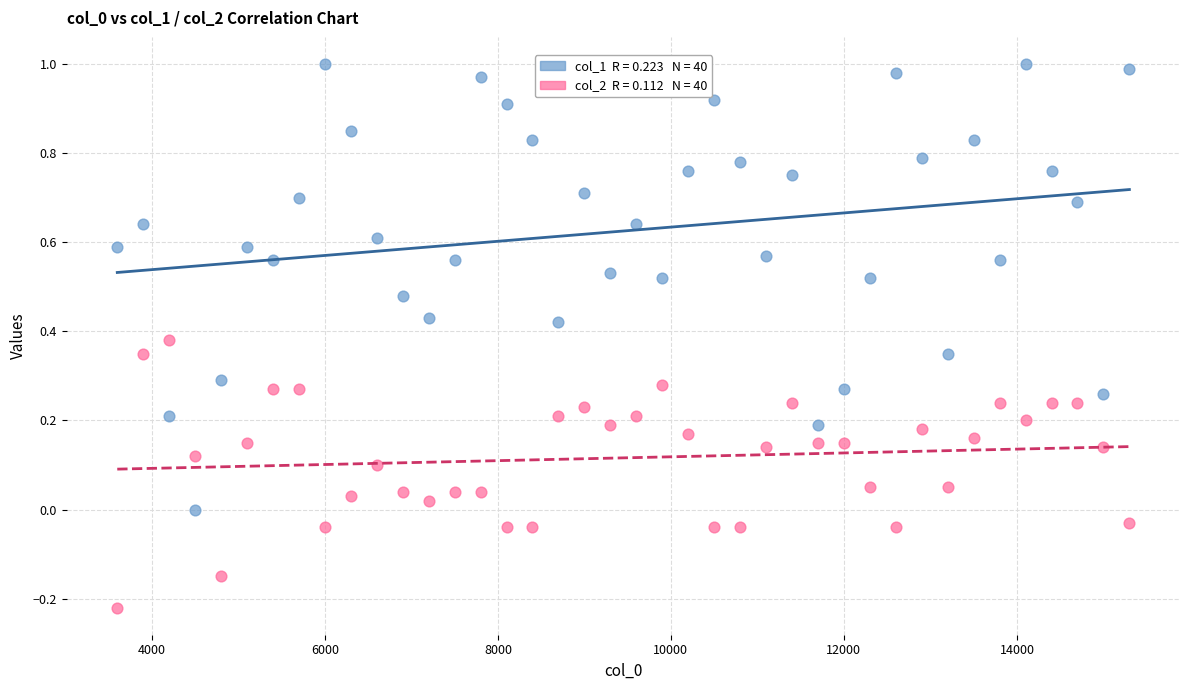

Across all data points, what is the range of X values (max minus min)?

11700.0